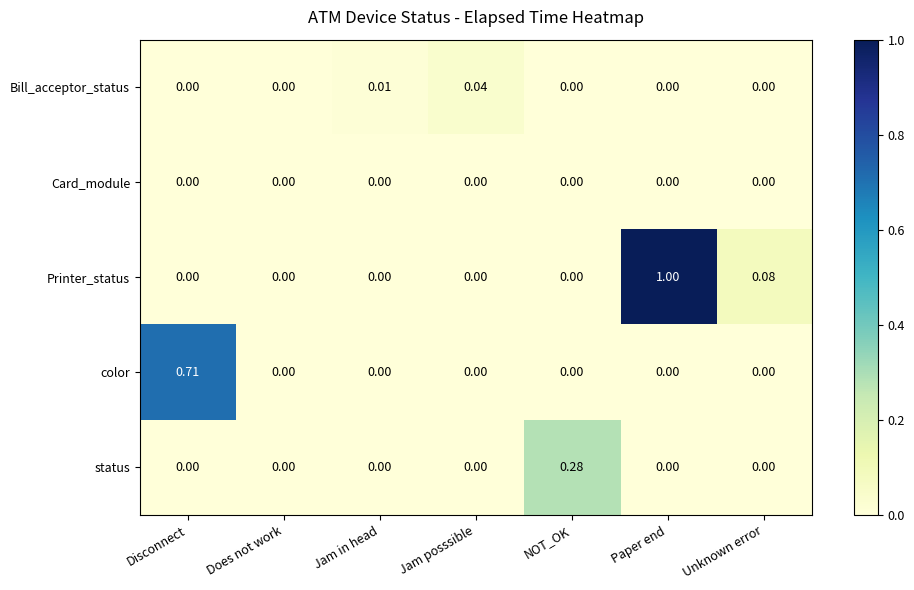

At which label does color reach its peak?

Disconnect